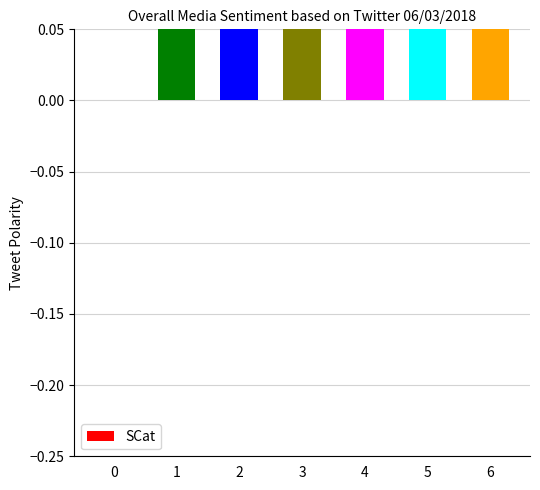

Is it true that the value at 2 is 0?

False